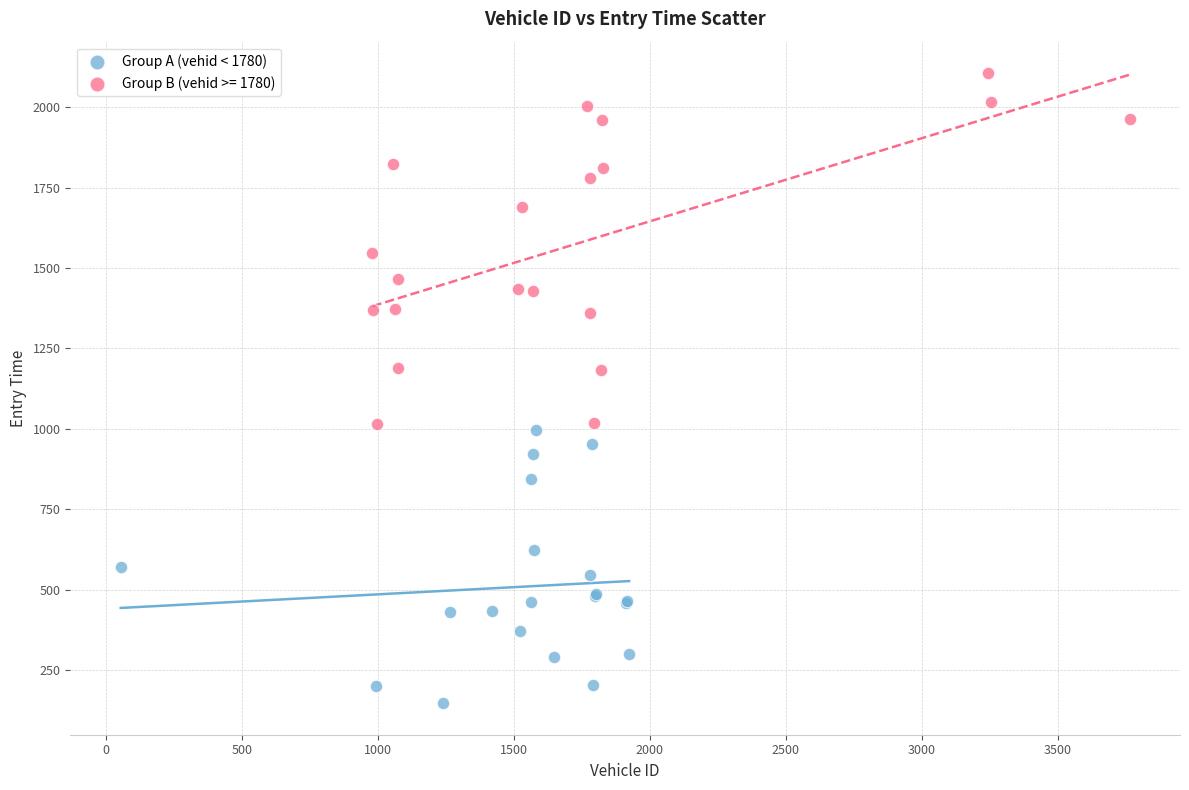

Which series contains the highest Y value?

Group B (vehid >= 1780)